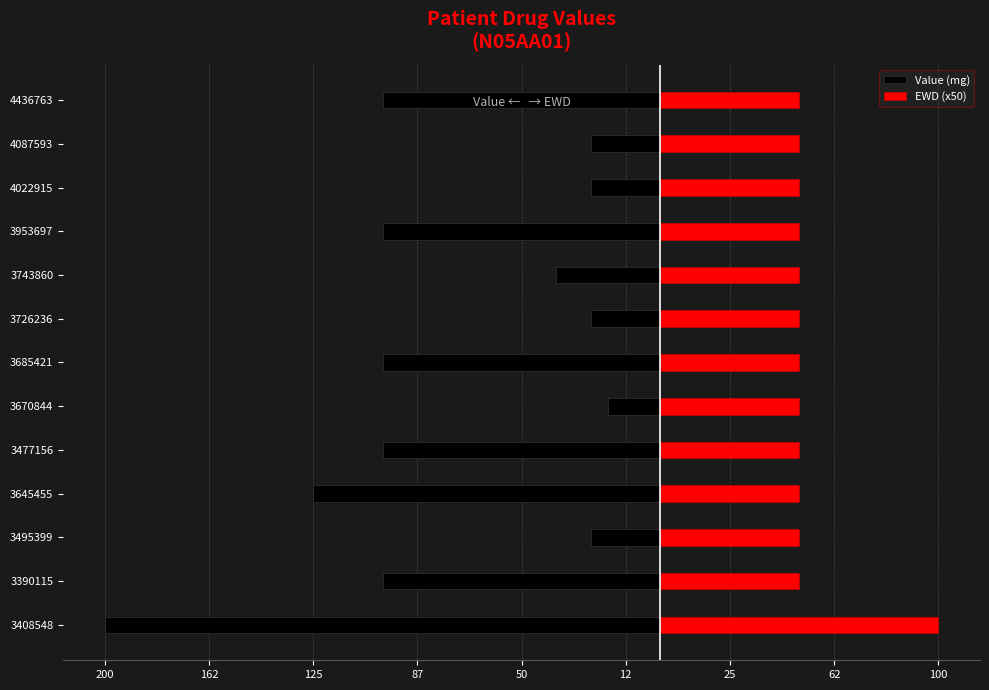

What is the spread (max minus min) of values at 3670844?

68.8